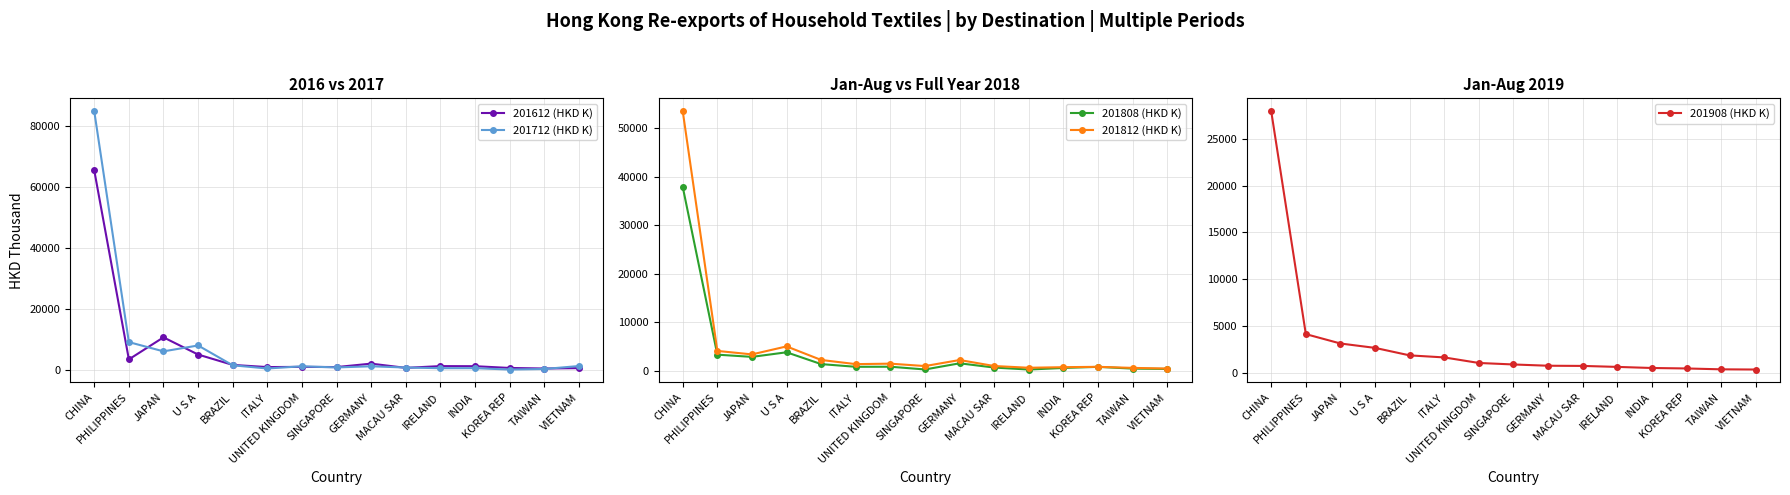

Which series has the largest total across all categories?

201712 (HKD K)